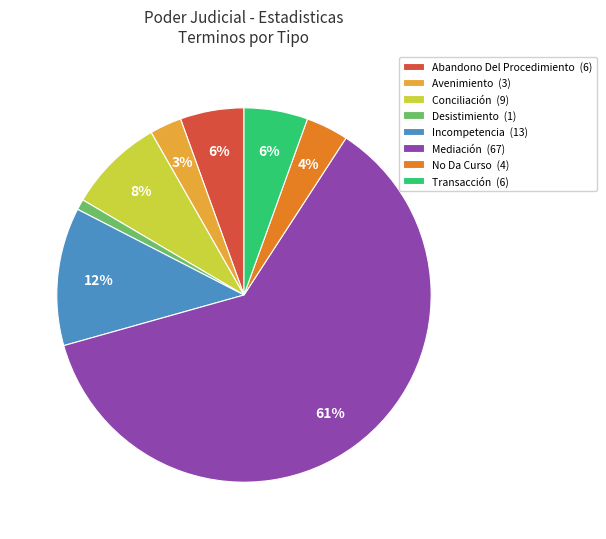

What percentage is the Incompetencia slice, to the nearest percent?

12%